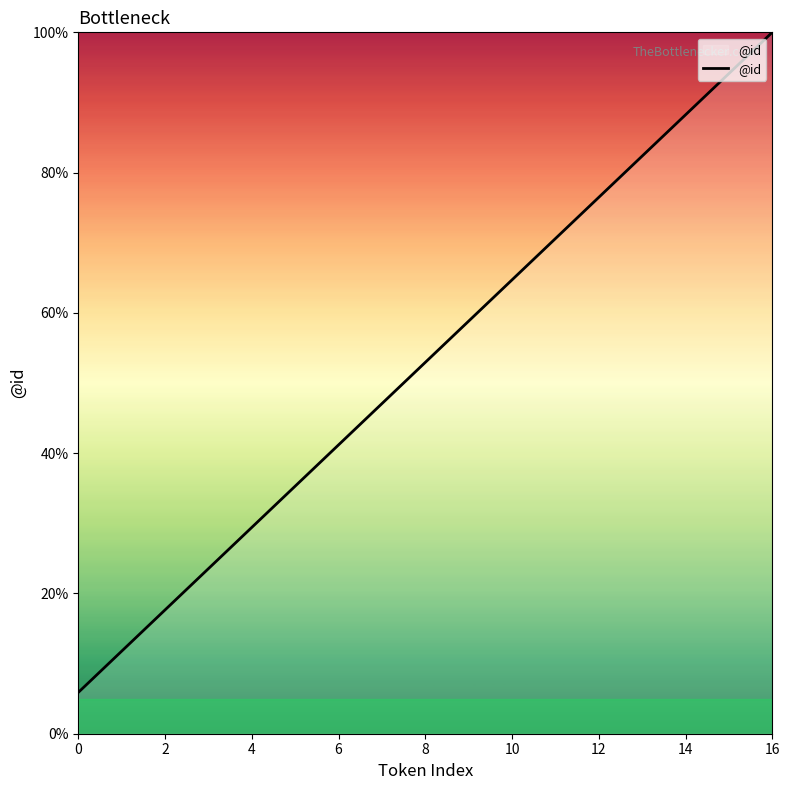

What is the difference between the maximum and minimum values?

94.1